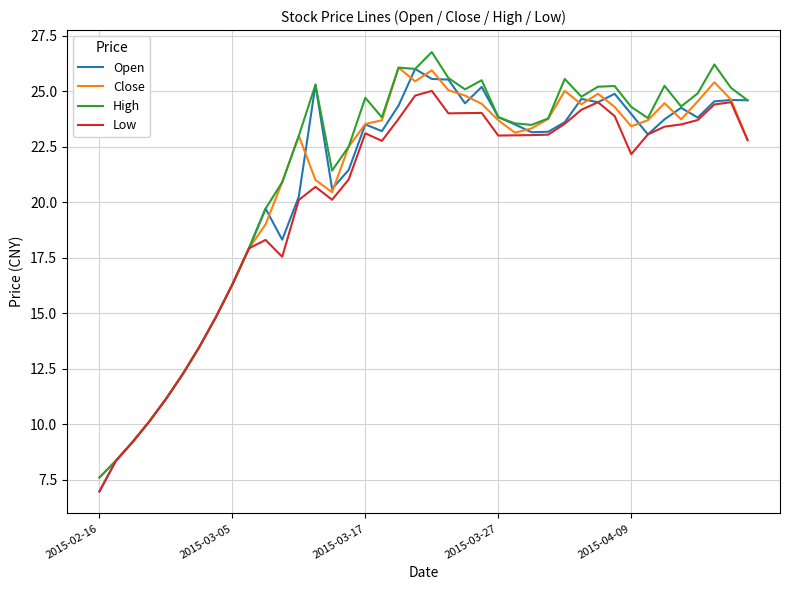

What is the minimum value for Close?

7.6